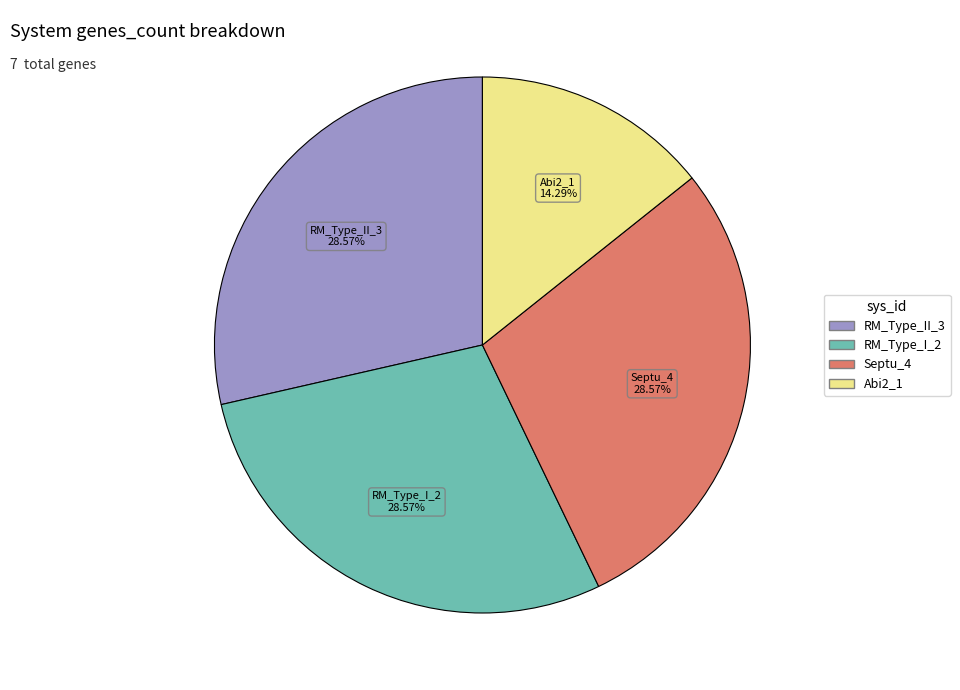

Is there a majority slice in this chart?

No